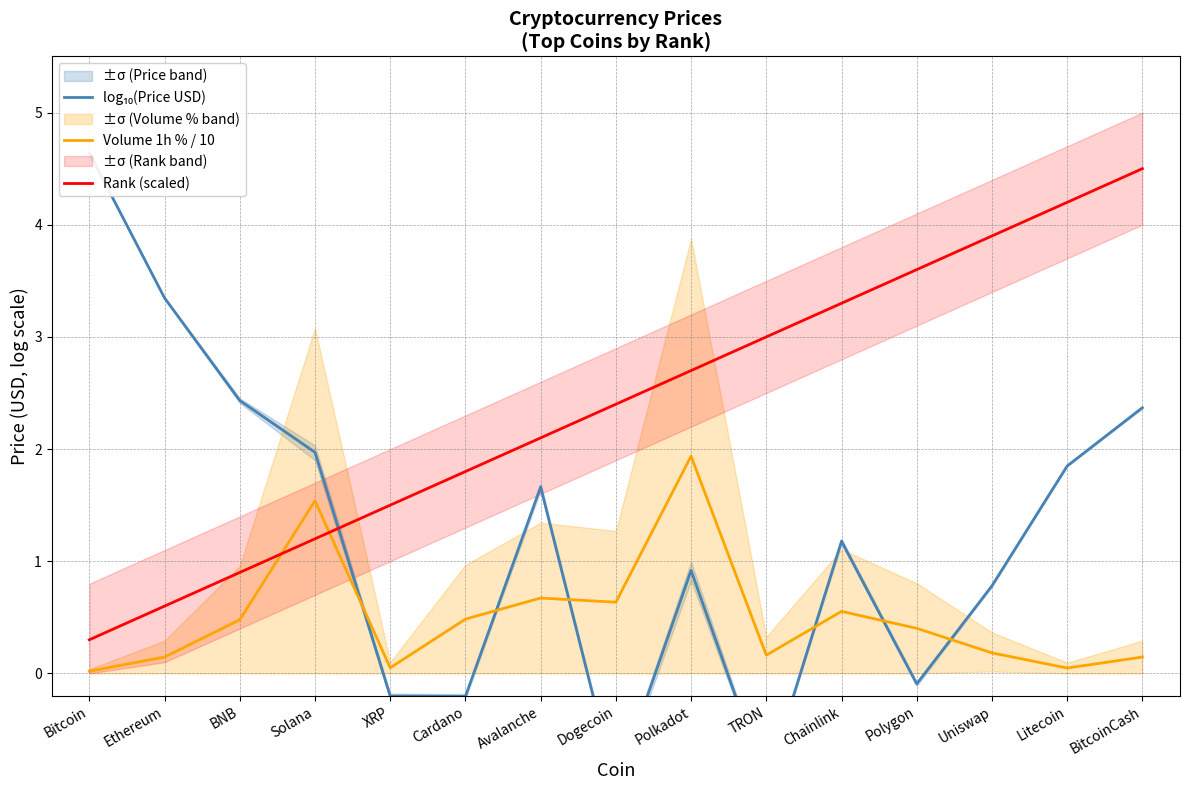

At Cardano, list the series in order from smallest to largest.

log₁₀(Price USD), Volume 1h % / 10, Rank (scaled)